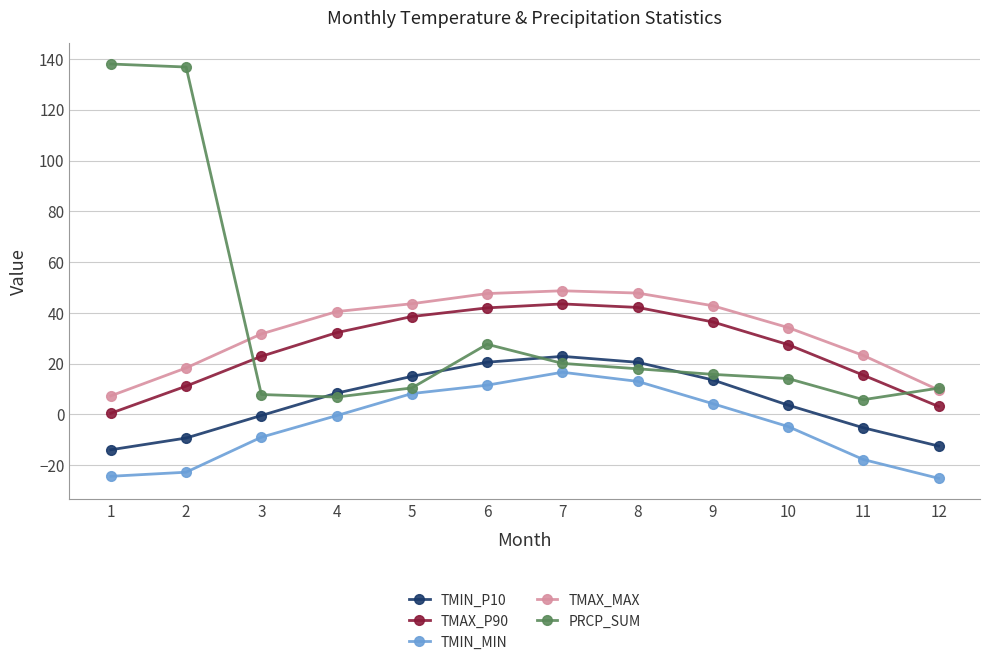

Which series has the largest range (max minus min)?

PRCP_SUM